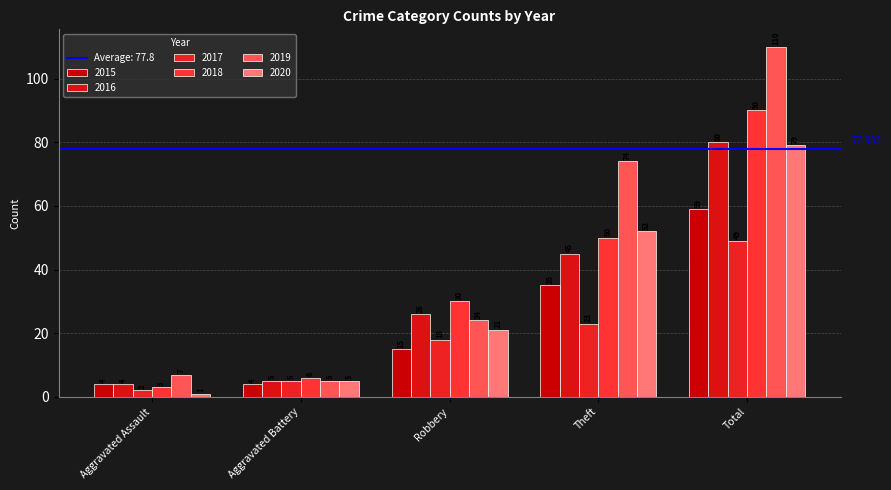

Rank the series at Total from lowest to highest value.

2017, 2015, 2020, 2016, 2018, 2019